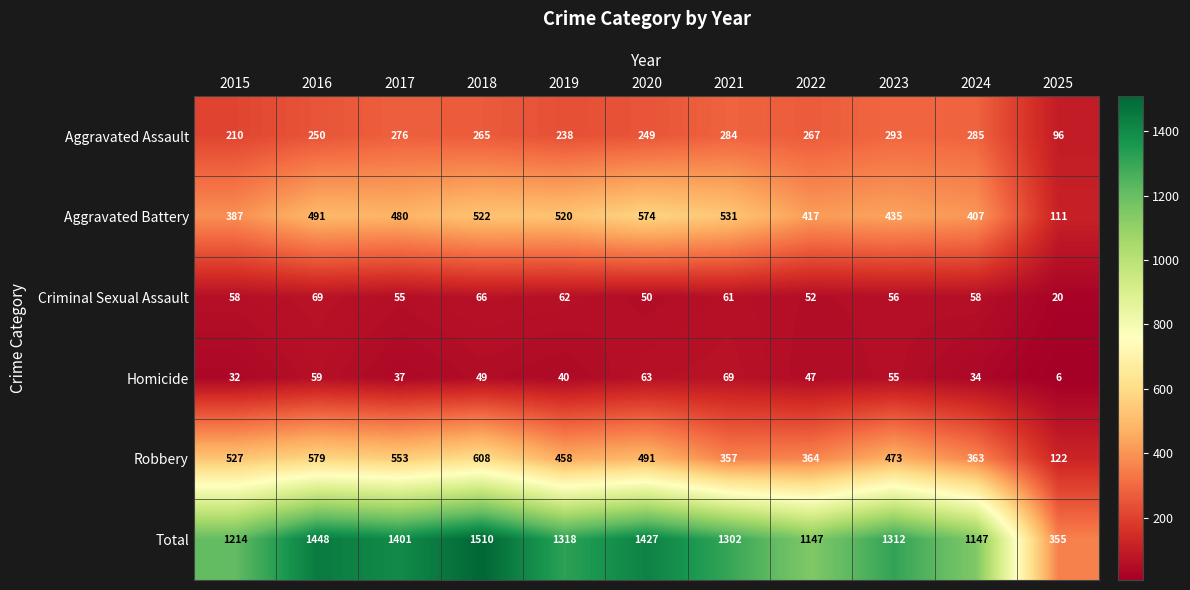

What is the spread (max minus min) of values at 2025?

349